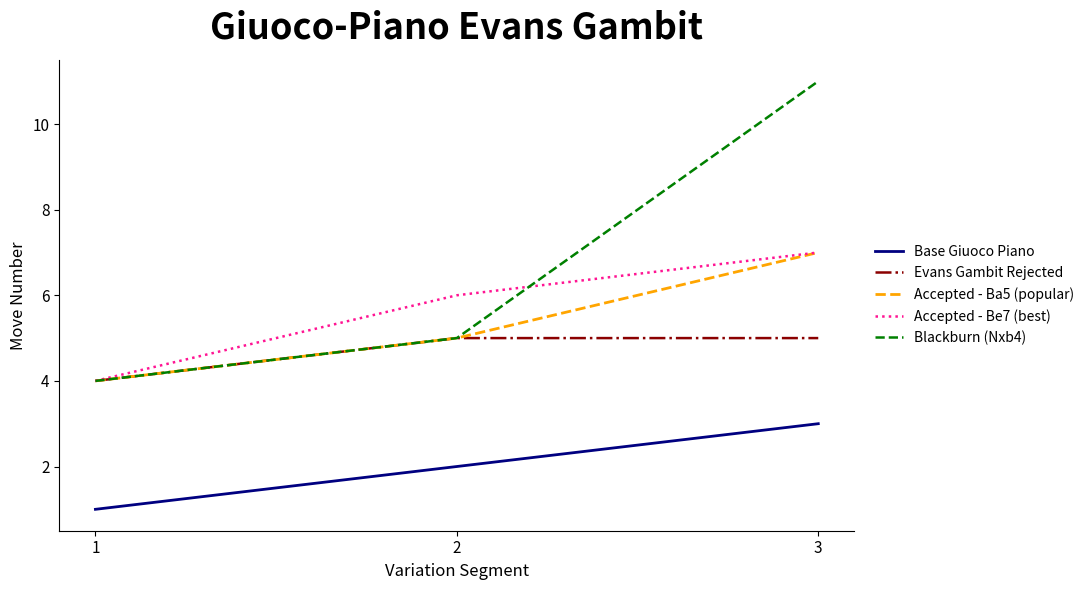

What is the sum of the Evans Gambit Rejected values at 3 and 1?

9